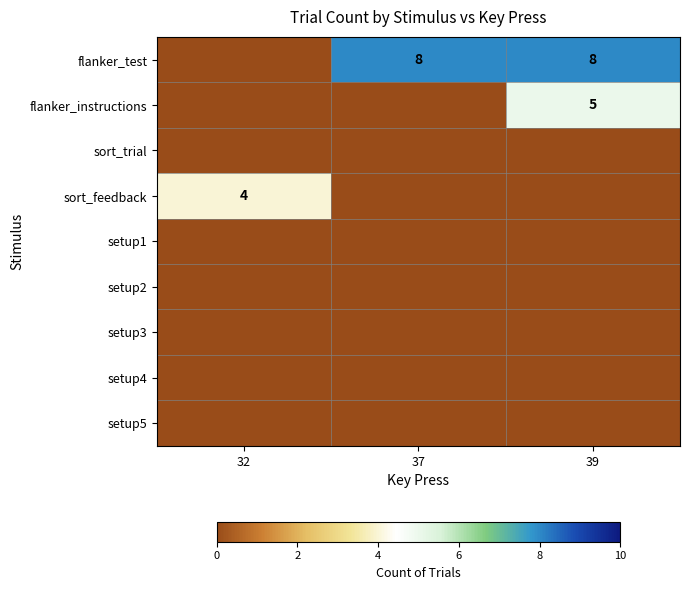

The value of flanker_test at 37 is 8. True or false?

True